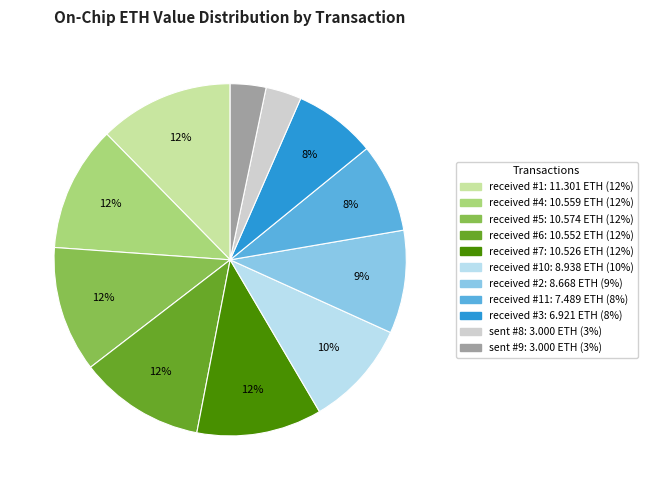

How many slices are in this pie chart?

11